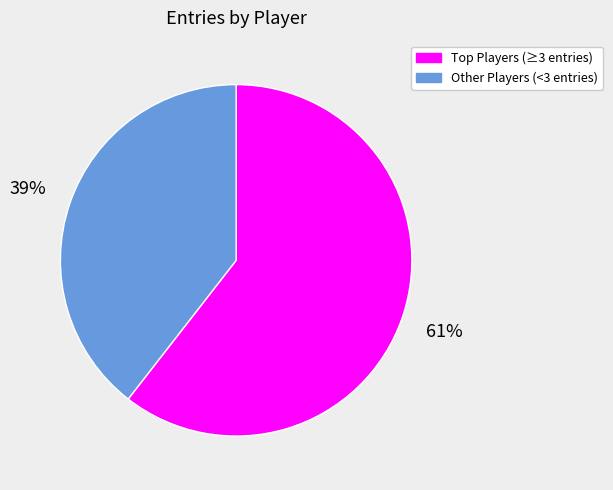

Is it true that Other Players (<3 entries) is 39% of the pie?

True